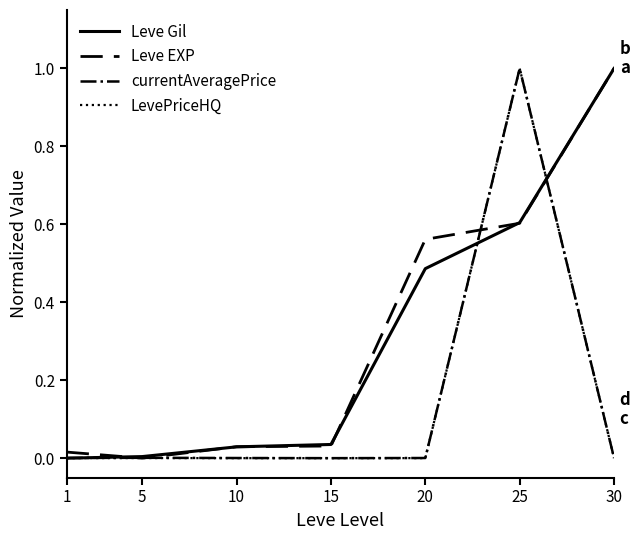

What is the total value across all series at 15?

0.1